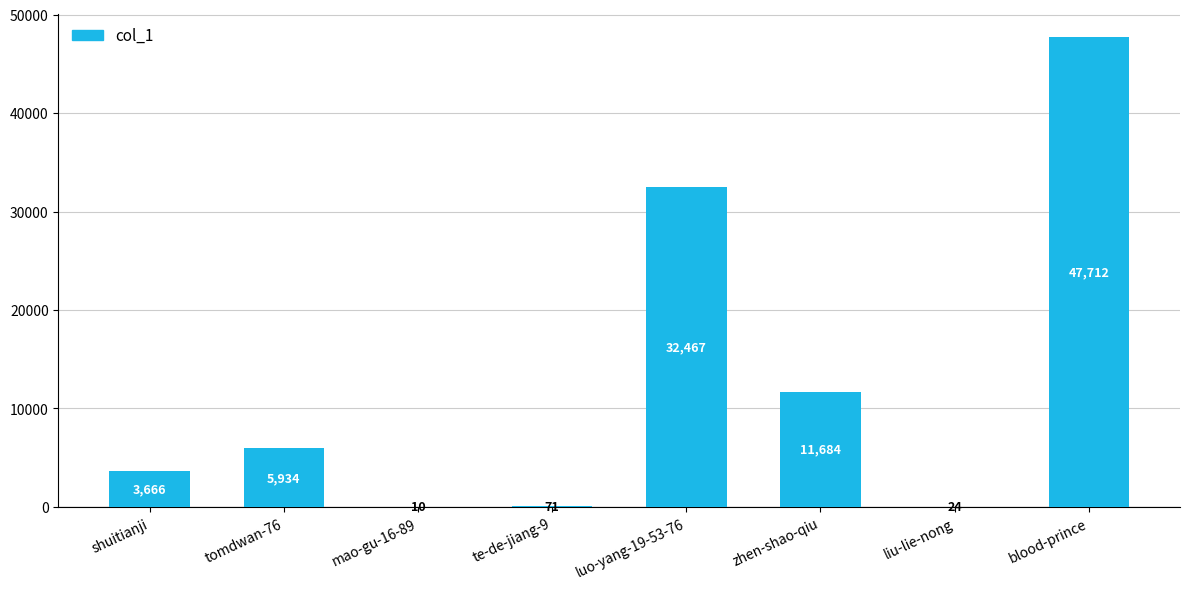

What is the sum of all values?

101568